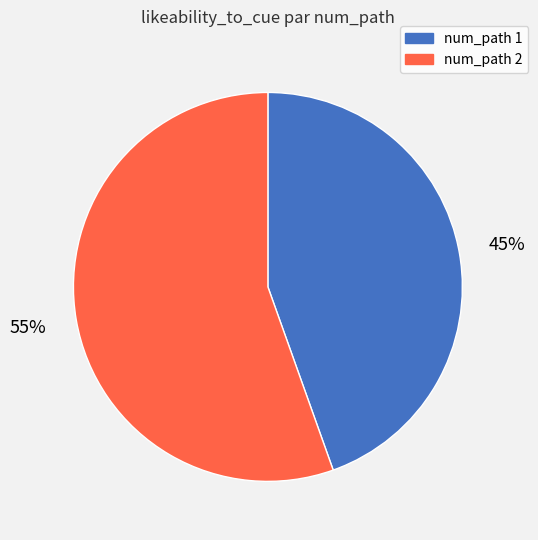

The num_path 1 slice represents 38% of the pie. True or false?

False